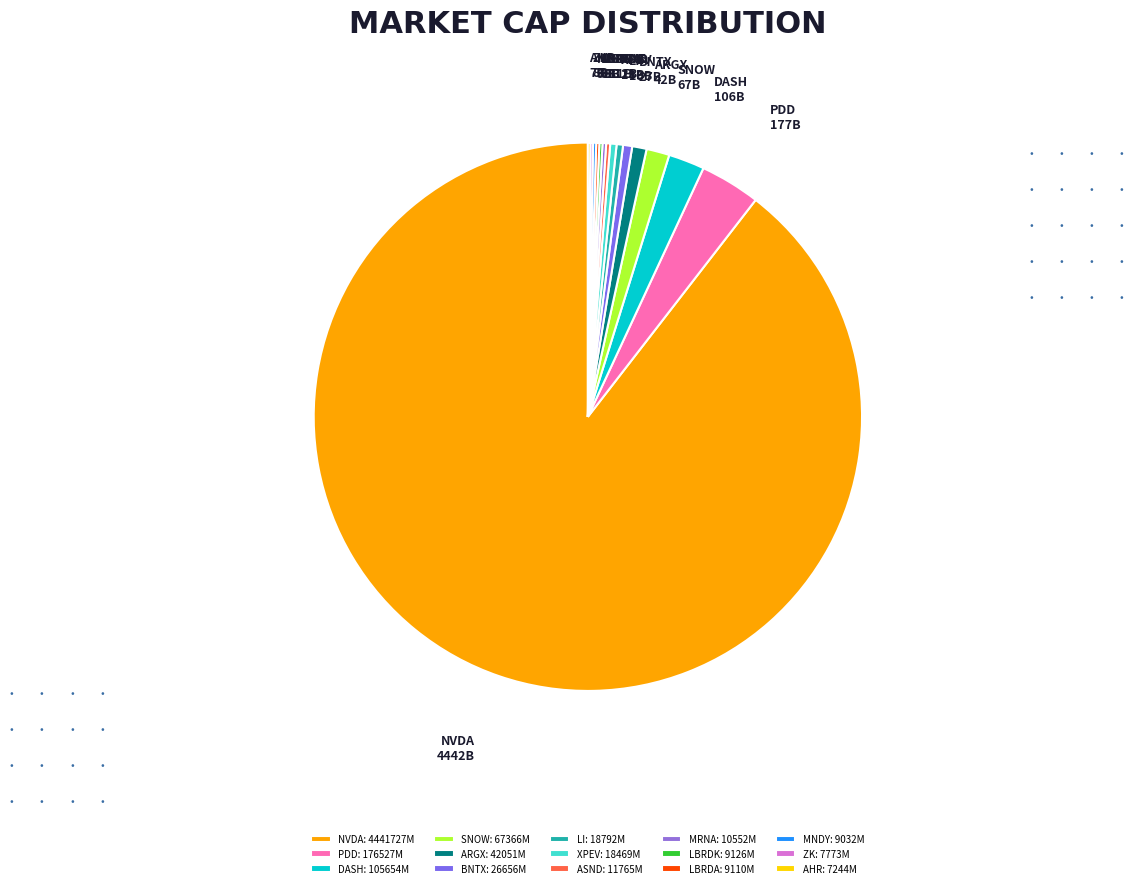

What is the majority slice?

NVDA